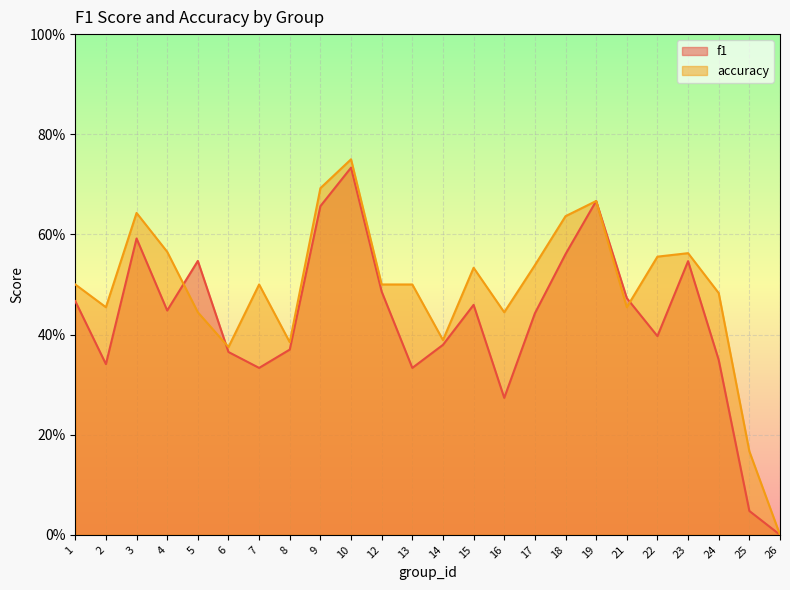

Which series has the largest range (max minus min)?

accuracy